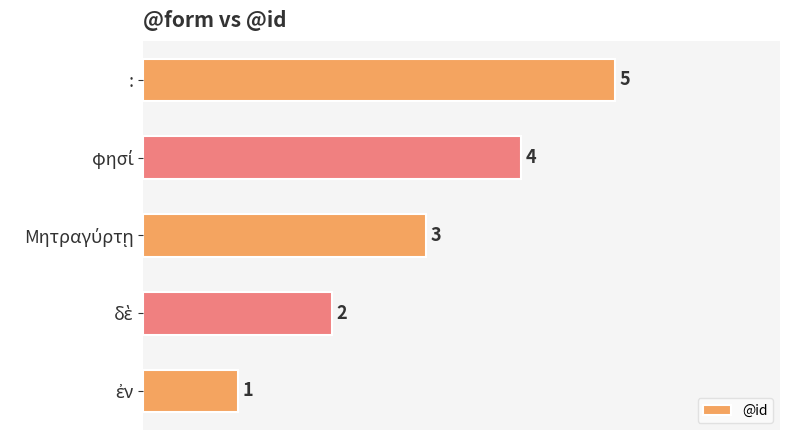

How many values are between 2 and 4?

3